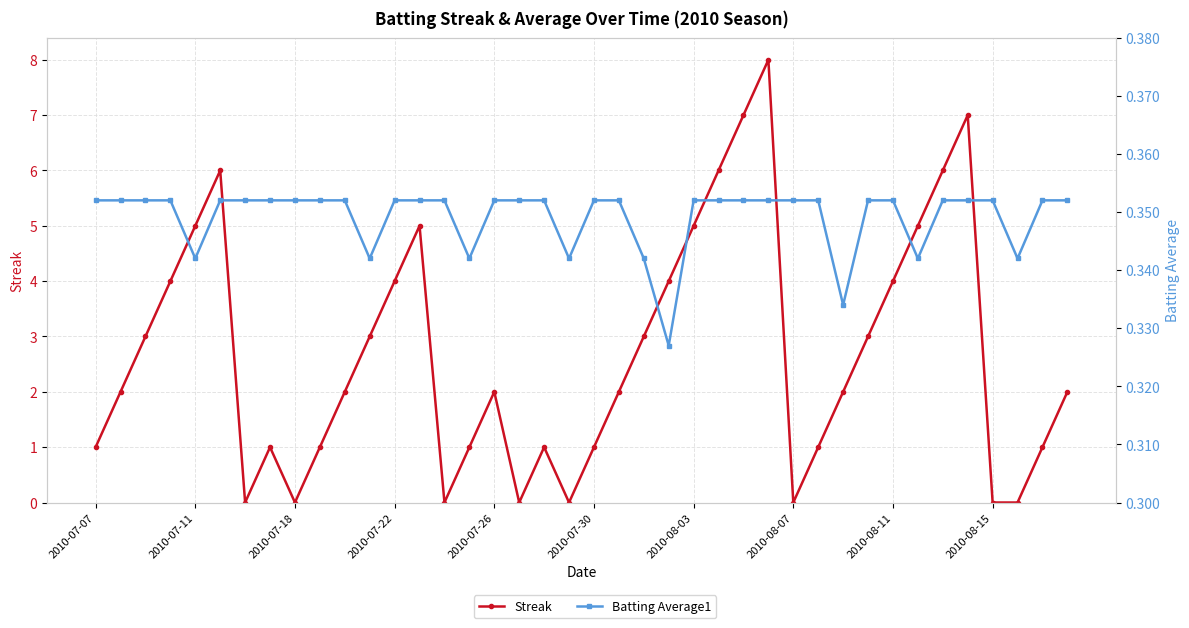

True or false: Streak and Batting Average1 cross at least once.

True